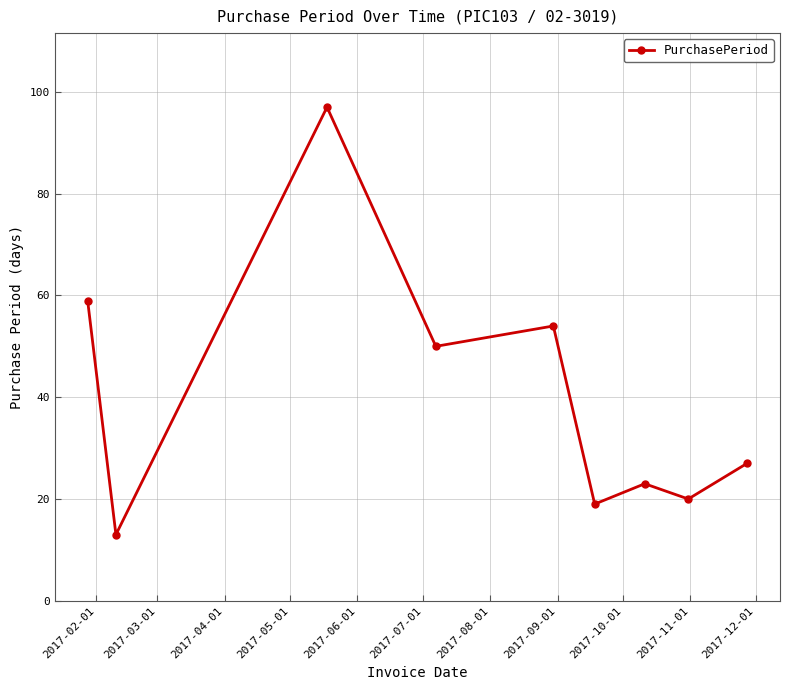

Reading left to right, transcribe all the data shown in this chart.

59	13	97	50	54	19	23	20	27